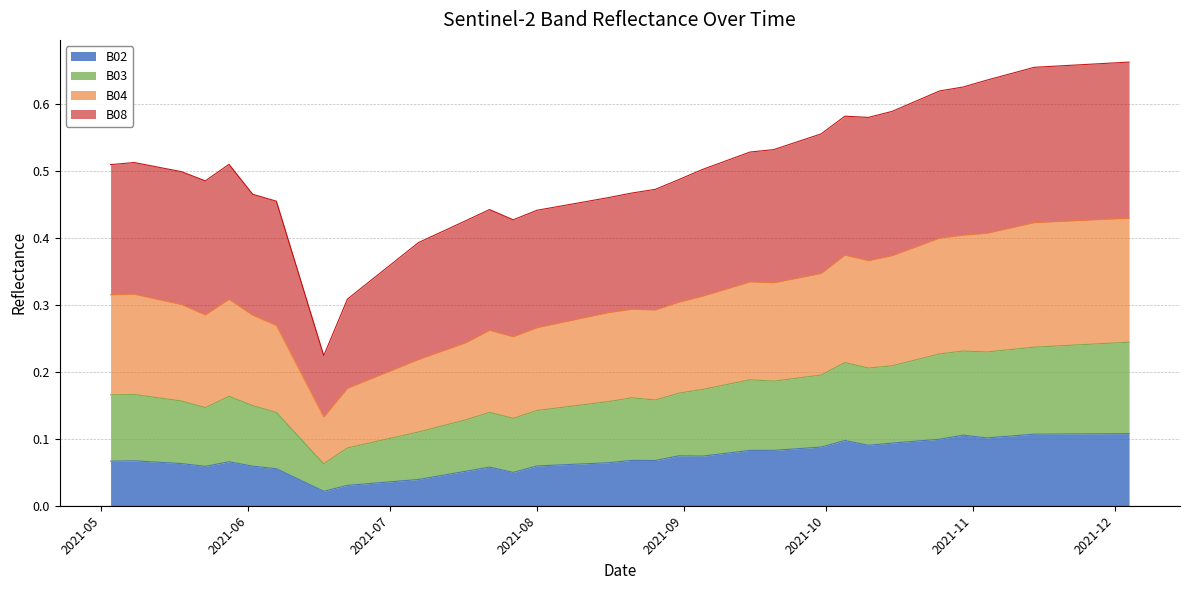

Does the chart display data point markers on the line(s)?

No